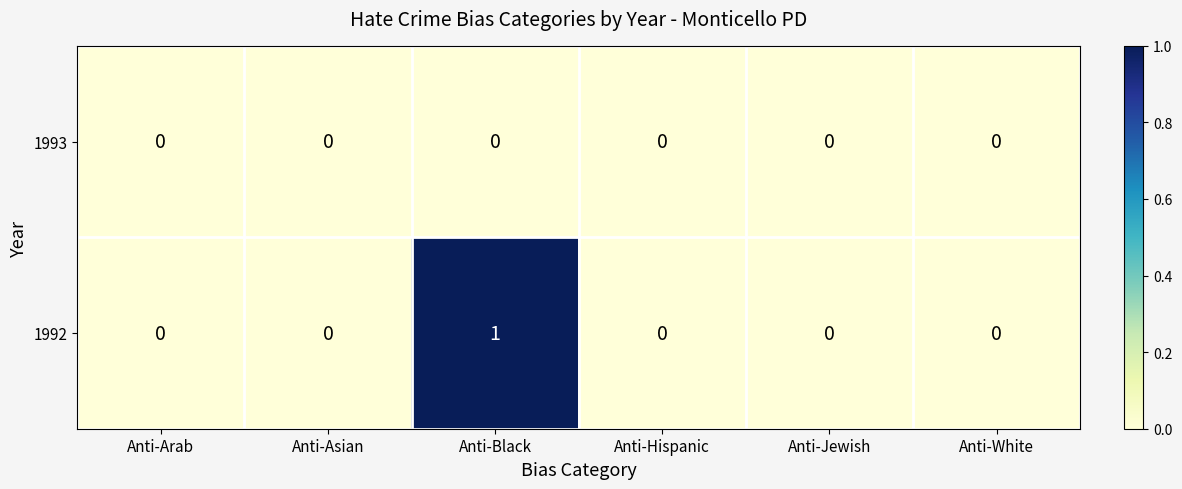

Reading right to left, extract all data points from this chart.

1993: Anti-White=0	Anti-Jewish=0	Anti-Hispanic=0	Anti-Black=0	Anti-Asian=0	Anti-Arab=0
1992: Anti-White=0	Anti-Jewish=0	Anti-Hispanic=0	Anti-Black=1	Anti-Asian=0	Anti-Arab=0